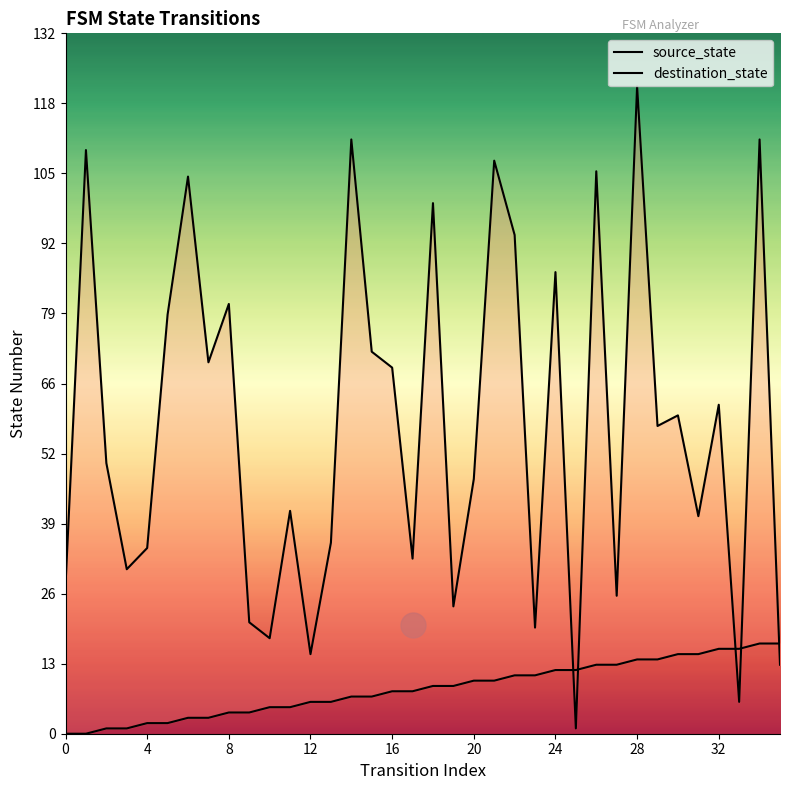

The destination_state series shows 155 at 24. True or false?

False